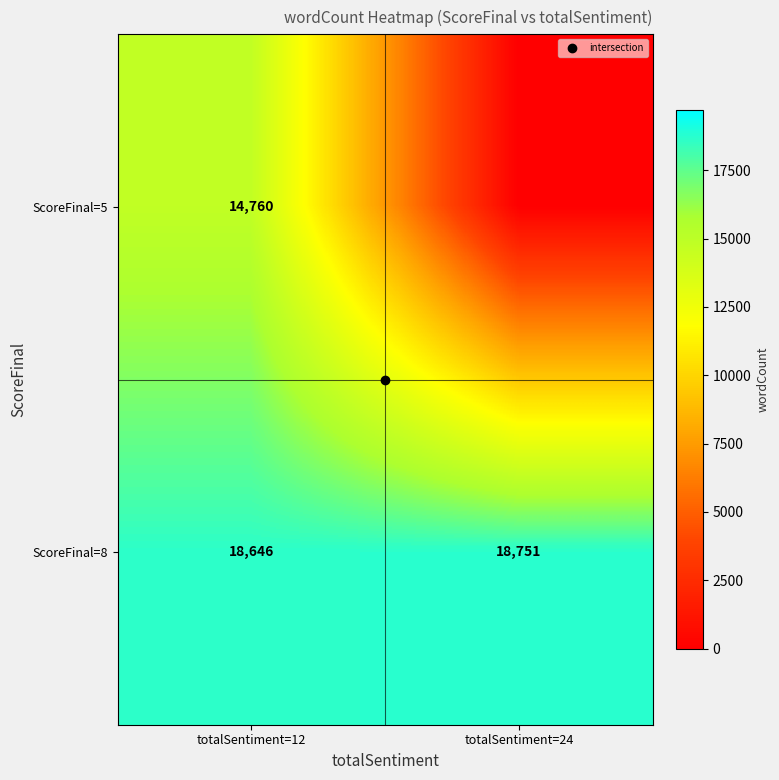

How many ScoreFinal=5 values are between 0 and 14760?

2